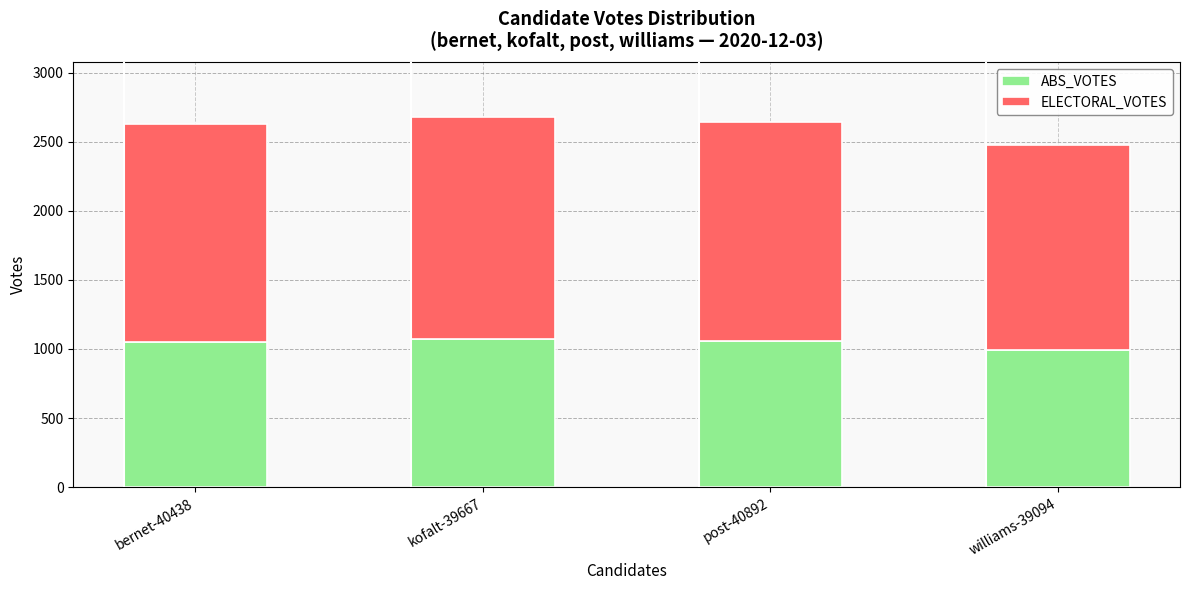

Are the bars grouped side by side (vs. stacked)?

No